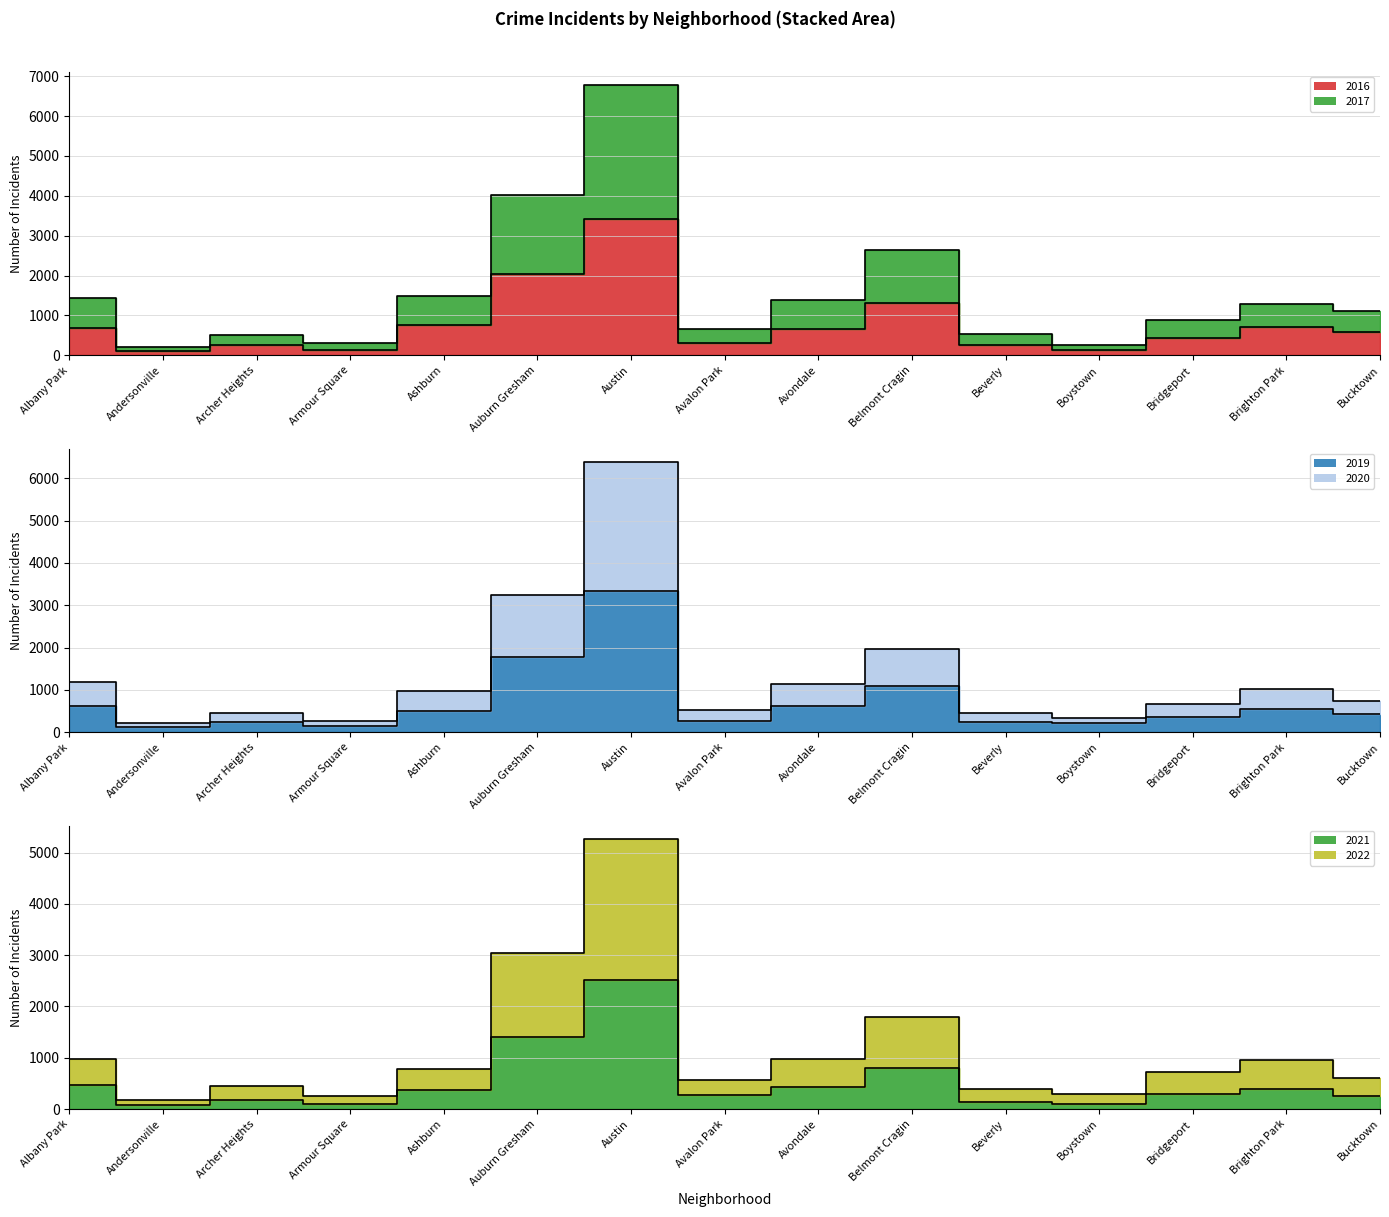

What is the total value across all series at Auburn Gresham?

15519